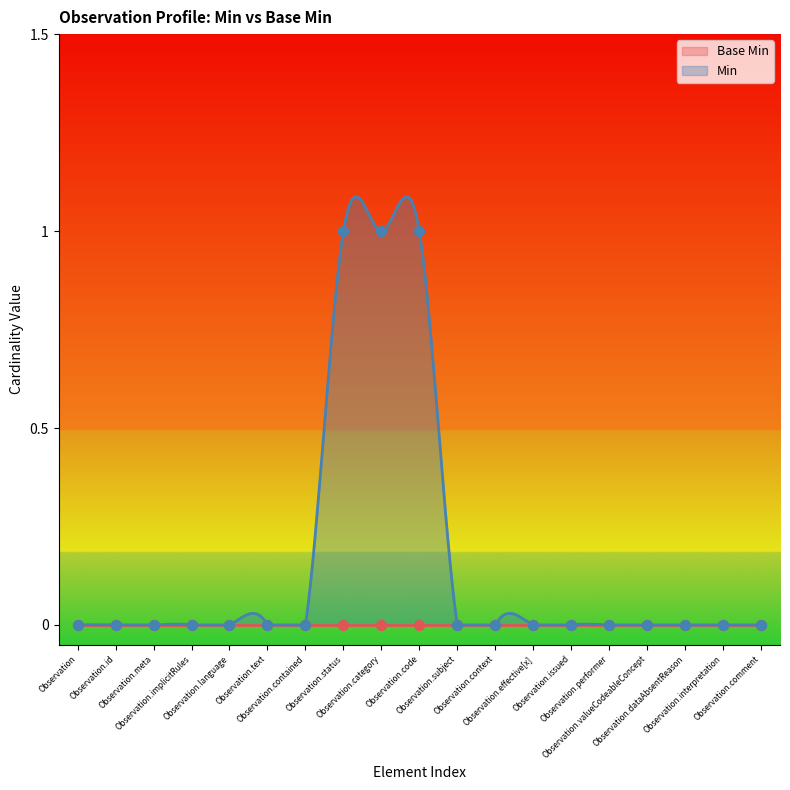

Between Observation.performer and Observation.interpretation, which is larger?

Observation.performer